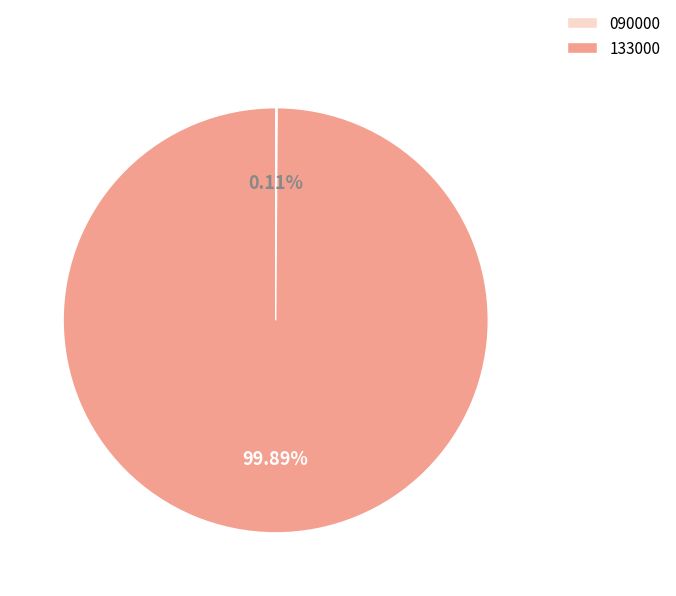

Does any single category account for the majority?

Yes